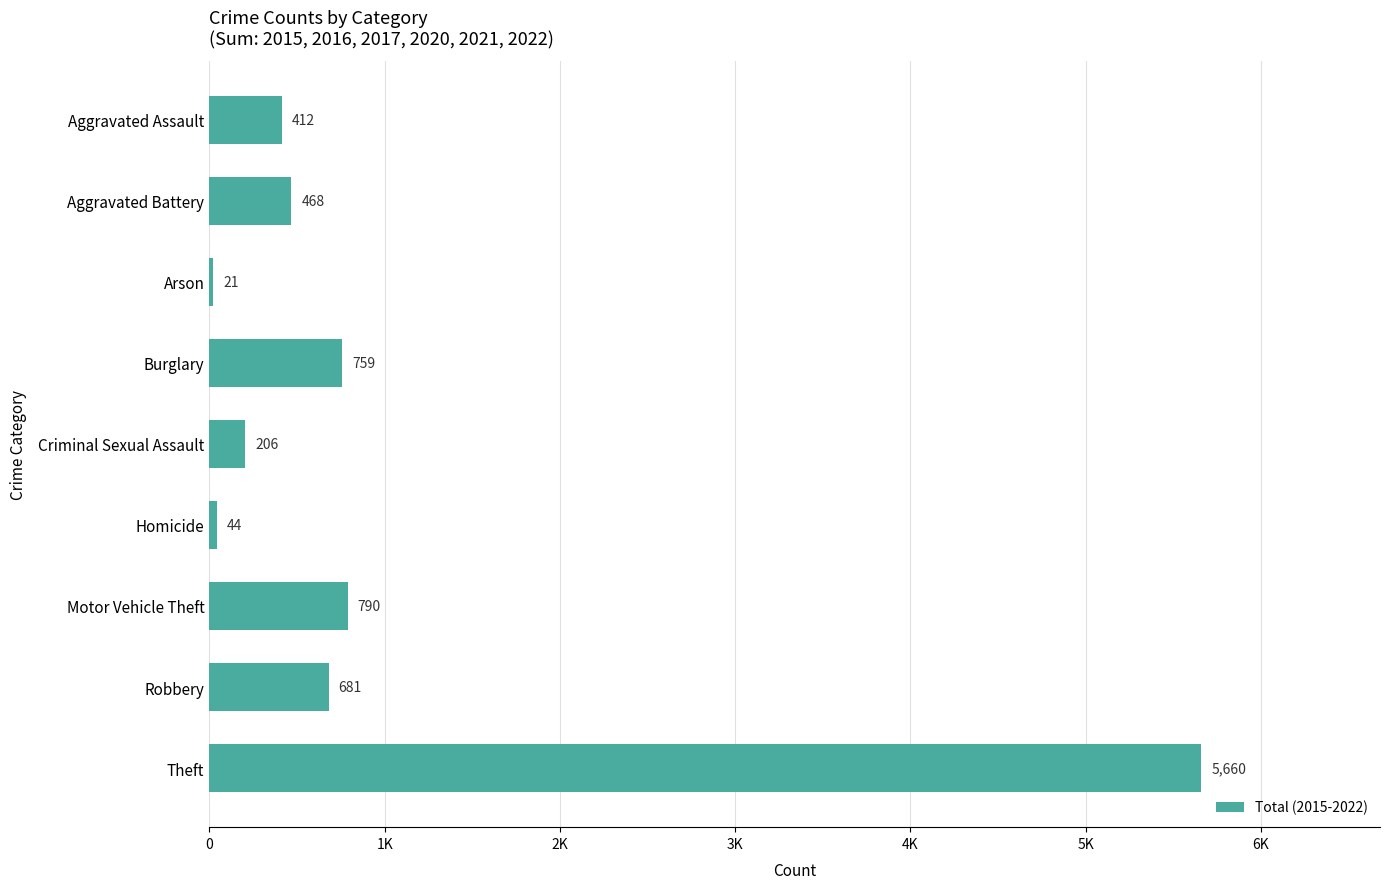

List the labels in order of value, largest first.

Theft, Motor Vehicle Theft, Burglary, Robbery, Aggravated Battery, Aggravated Assault, Criminal Sexual Assault, Homicide, Arson